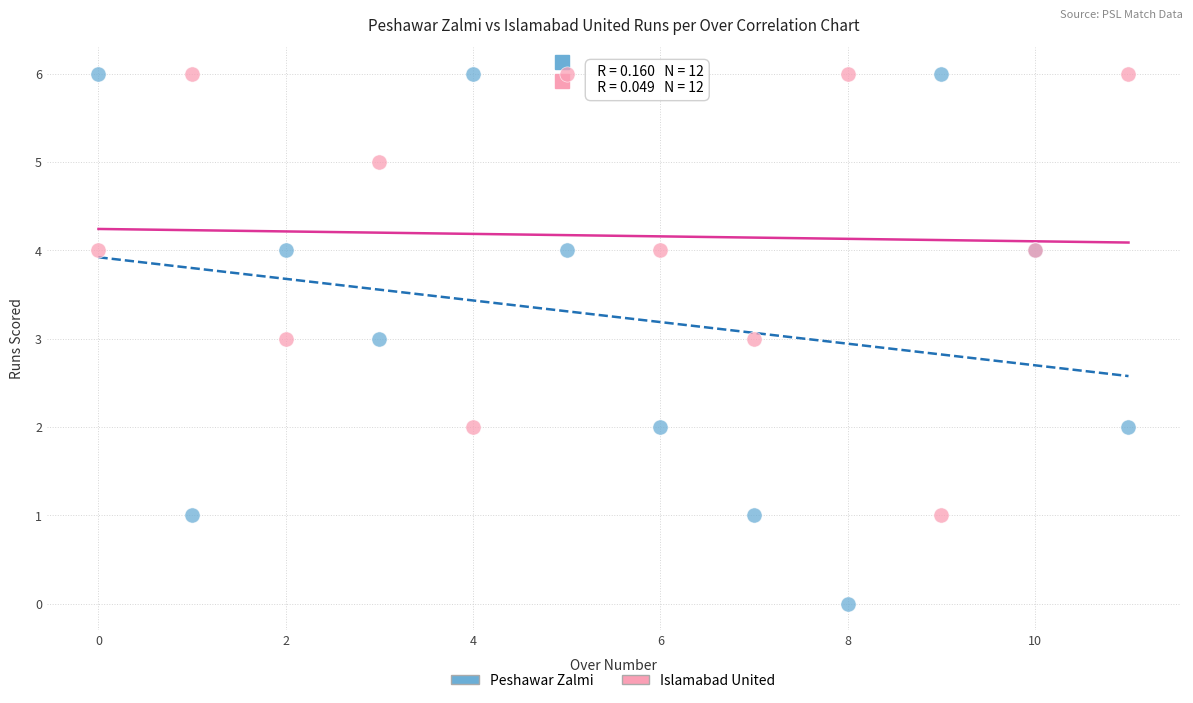

Which series reaches the minimum Y coordinate?

Peshawar Zalmi